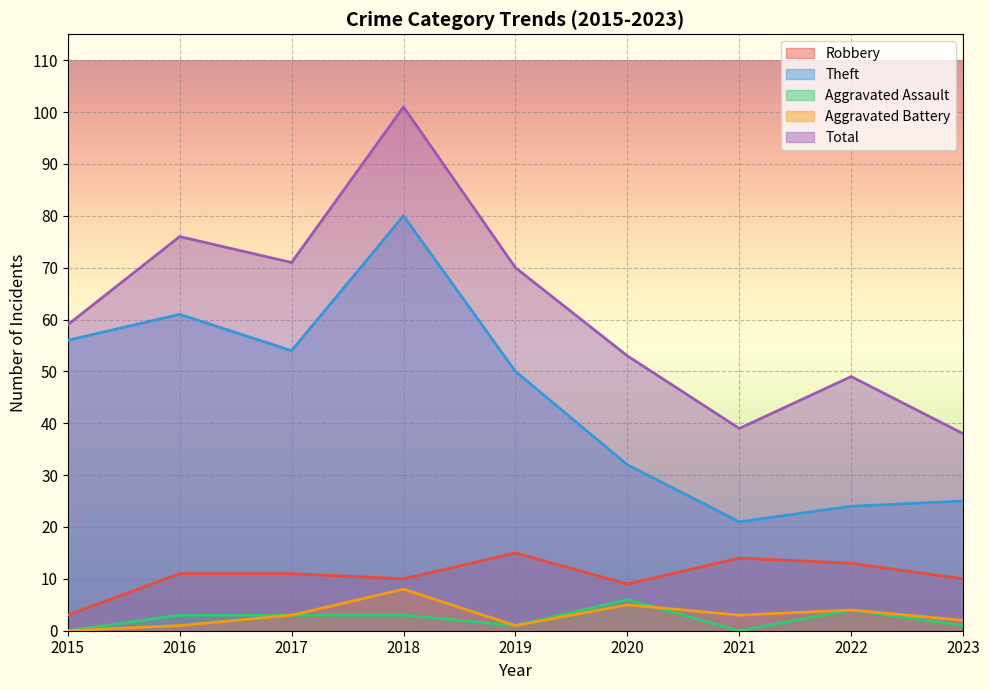

The value of Aggravated Assault at 2023 is 1. True or false?

True